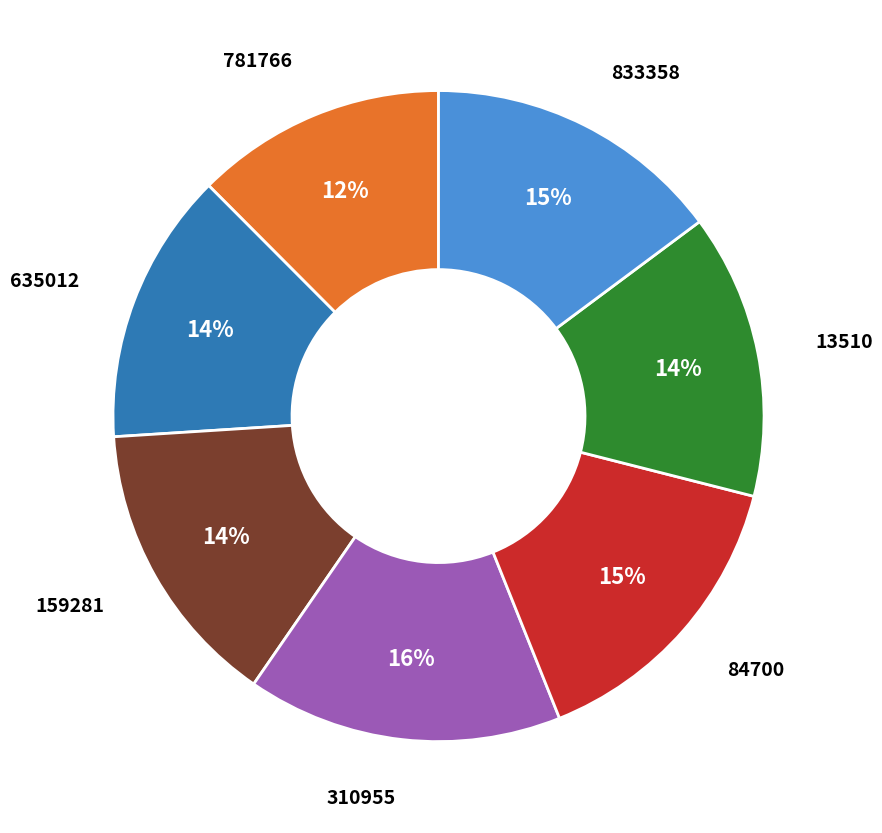

To the nearest percent, what is the average slice percentage?

14%